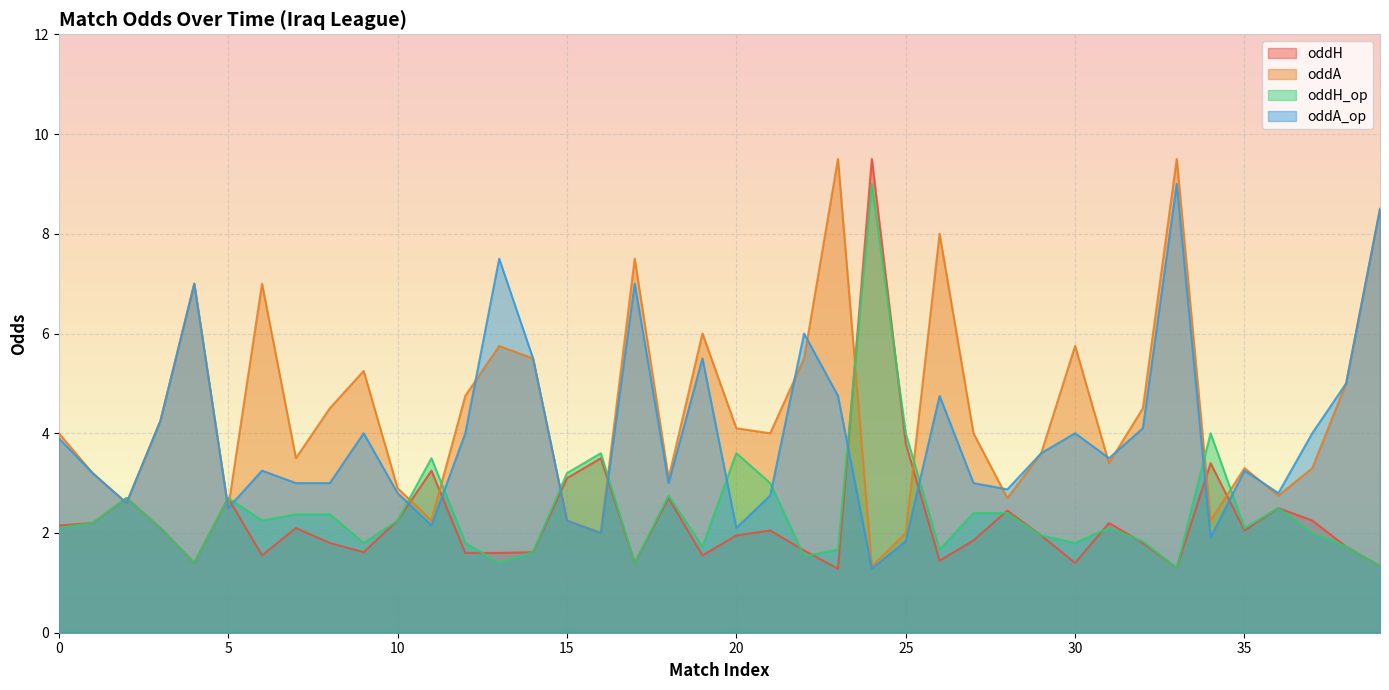

What is the value of the oddA point at the 35th from the left?

2.2